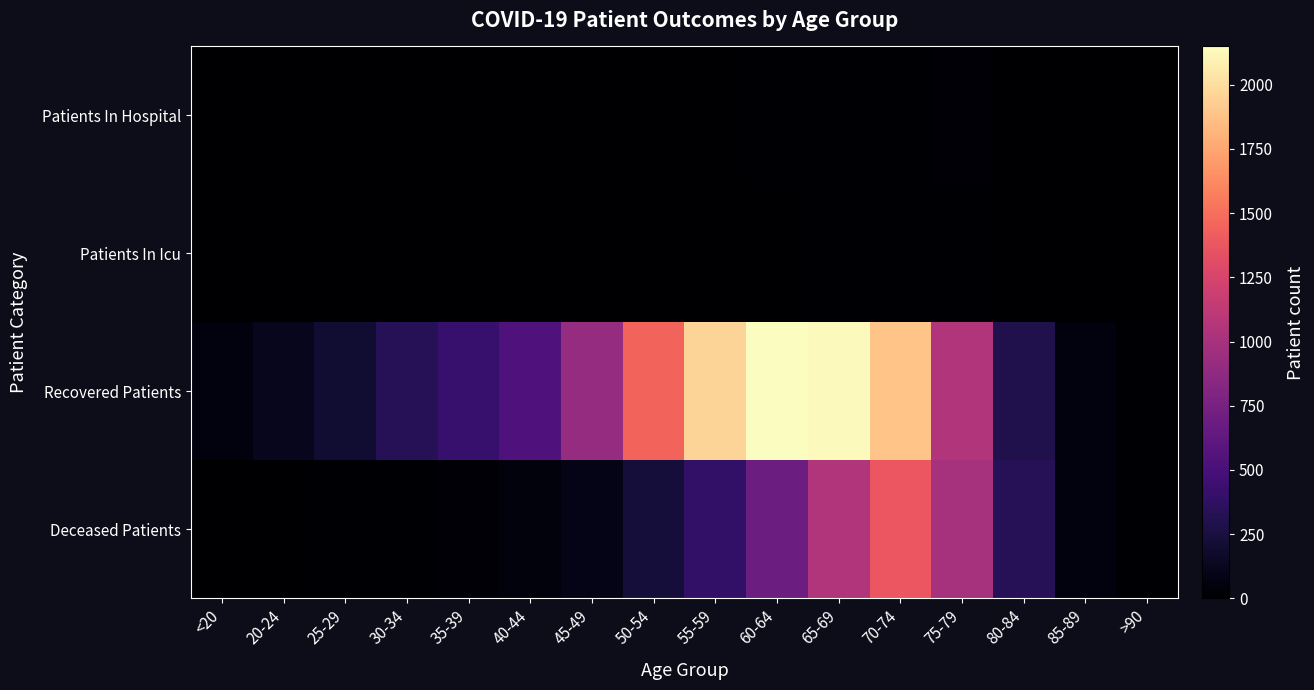

What is the spread (max minus min) of values at 65-69?

2118